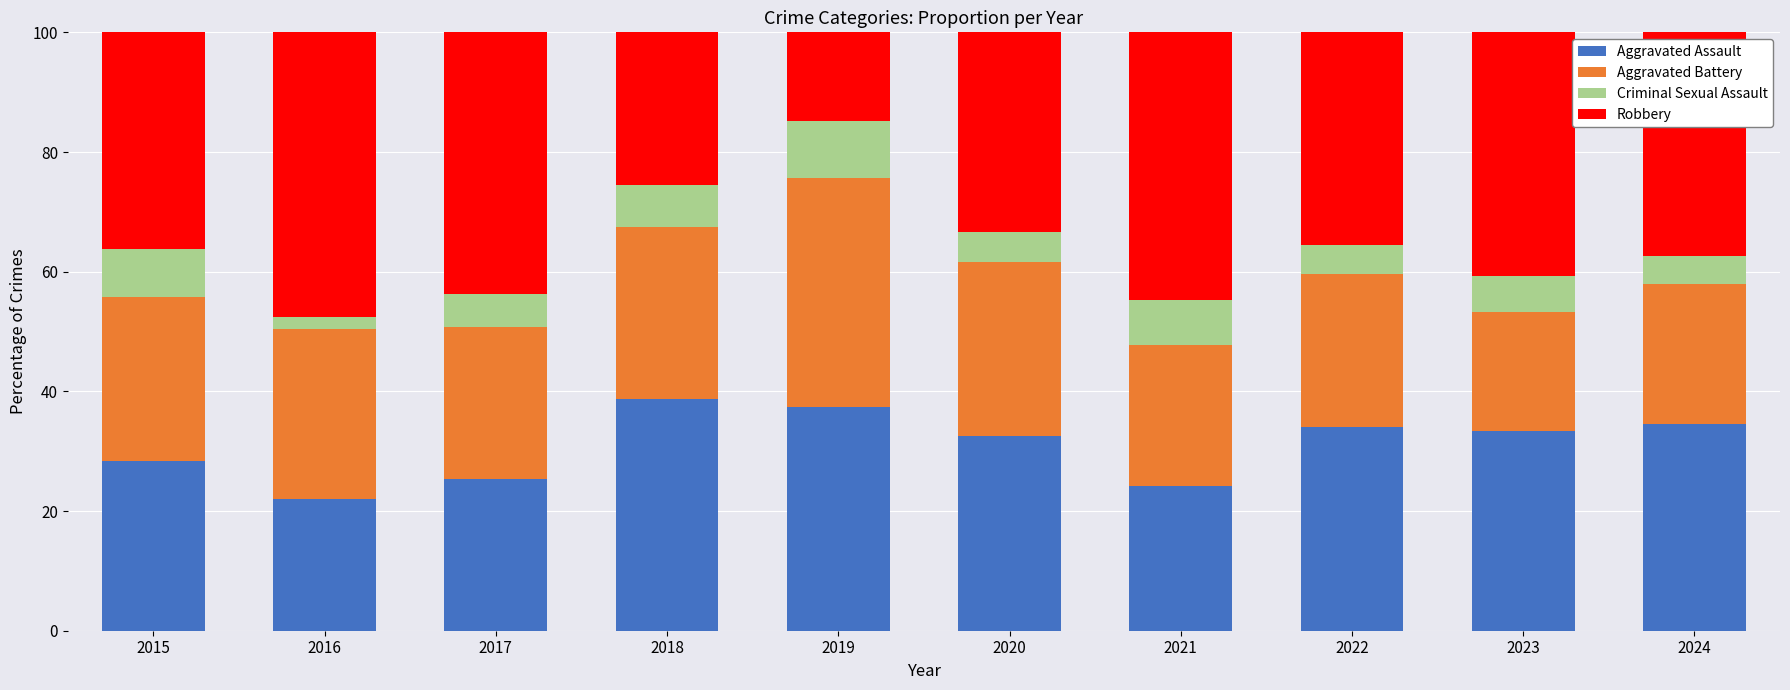

What is the average value of the Aggravated Assault series?

31.1